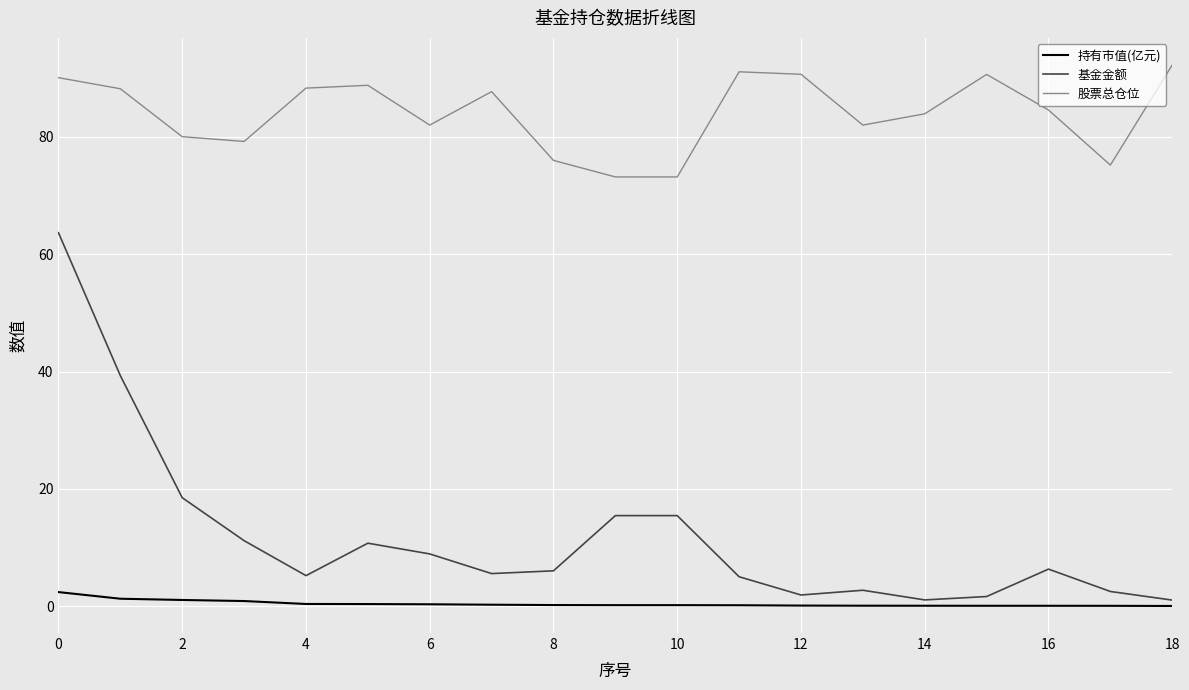

At how many categories does at least one series exceed 24?

19